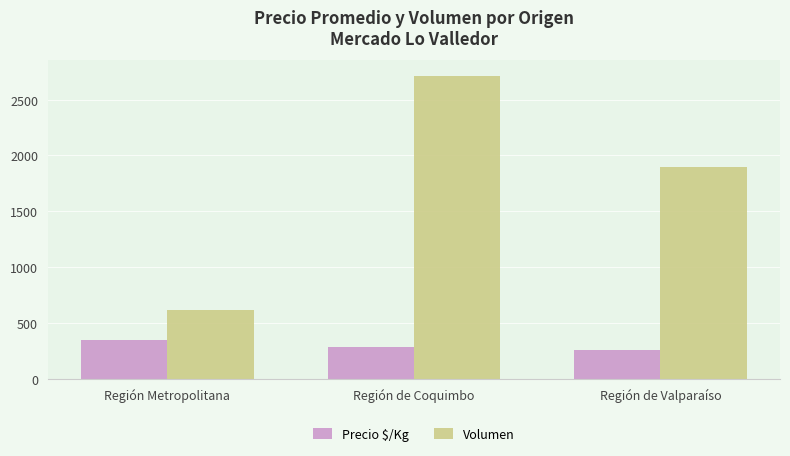

True or false: Volumen has a value of 1305 at Región de Valparaíso.

False